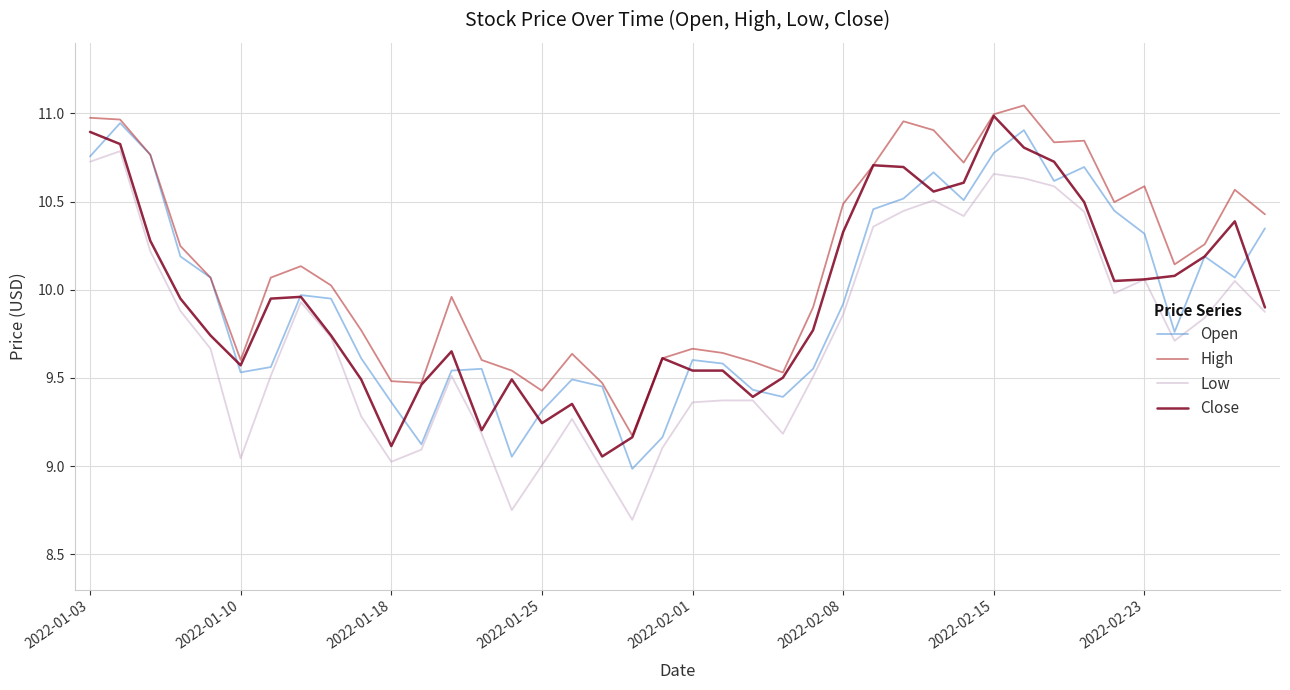

What are all the series names shown in the legend?

Open, High, Low, Close